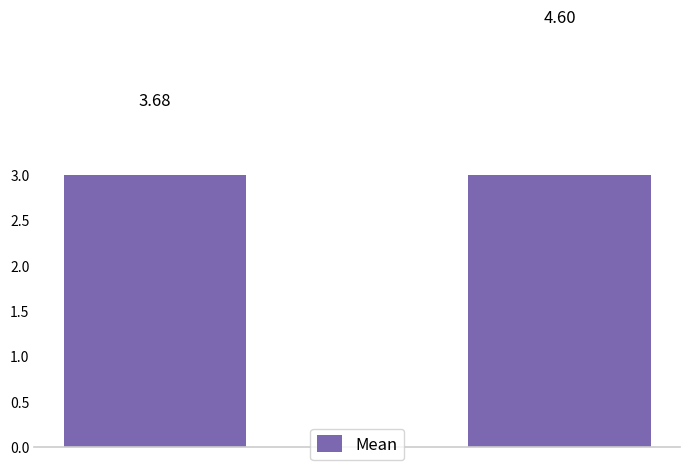

What is the maximum value shown in the chart?

4.6